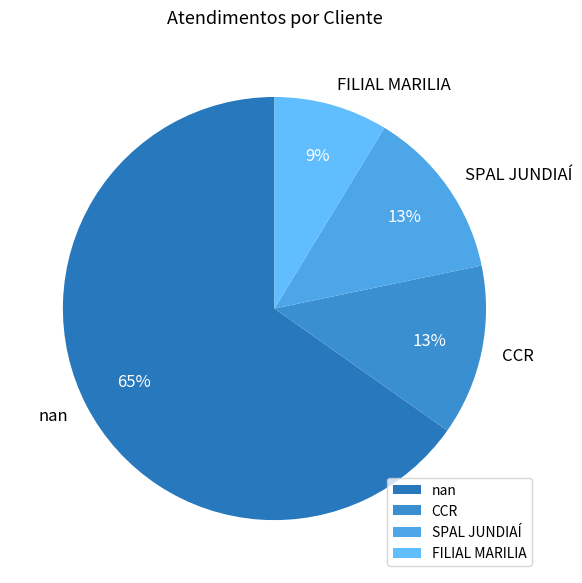

Count the number of slices in the pie.

4